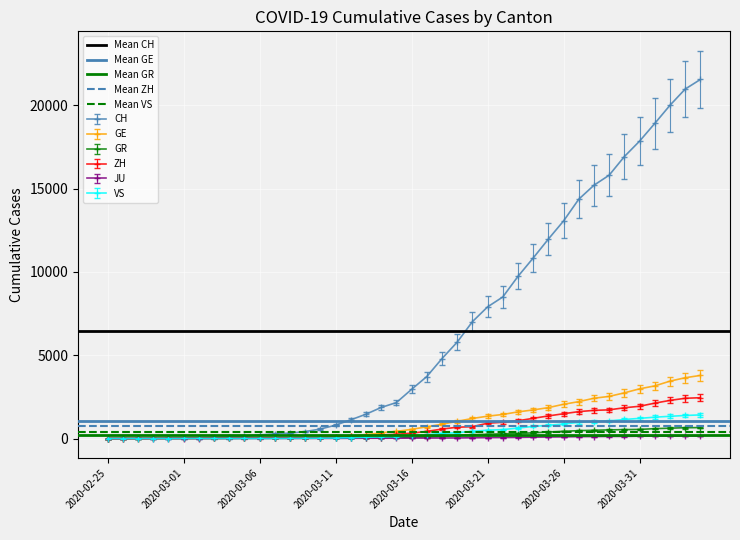

The value of ZH at 2020-03-26 is 2343. True or false?

False